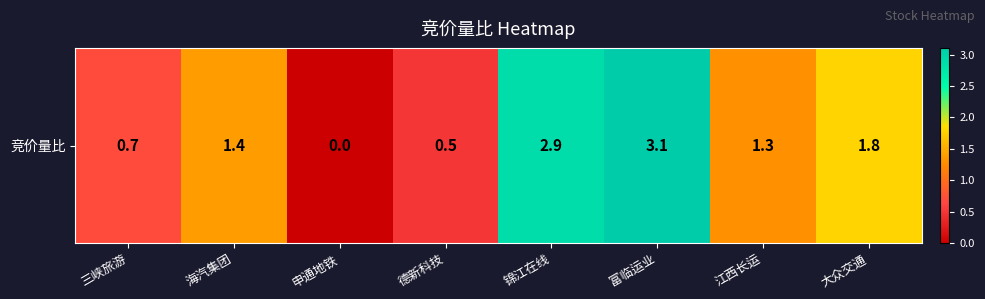

The value at 富临运业 is 1.3. True or false?

False